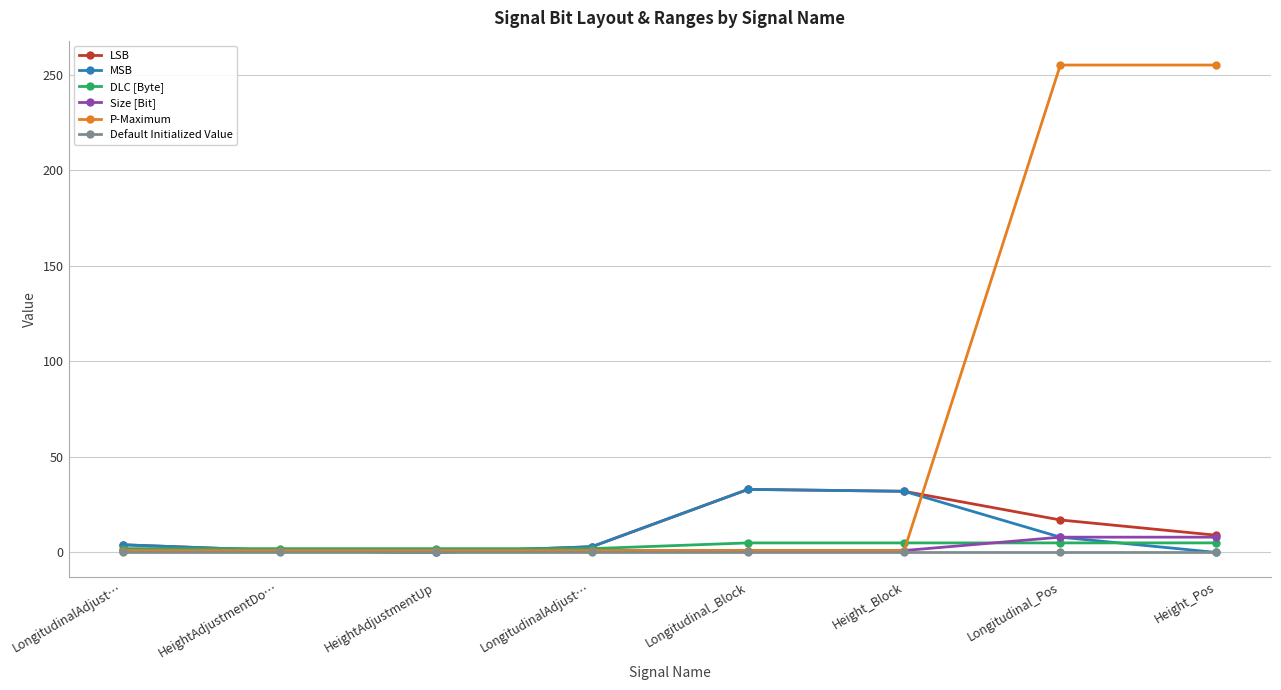

Which category has the lowest value in the DLC [Byte] series?

LongitudinalAdjust…